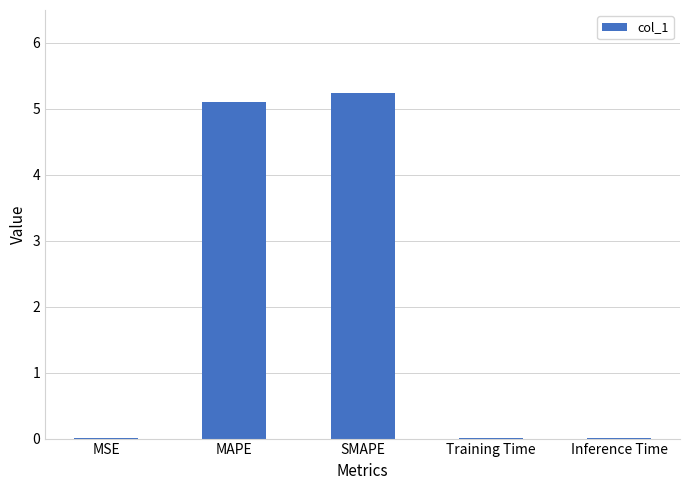

Which has a higher value, SMAPE or Training Time?

SMAPE